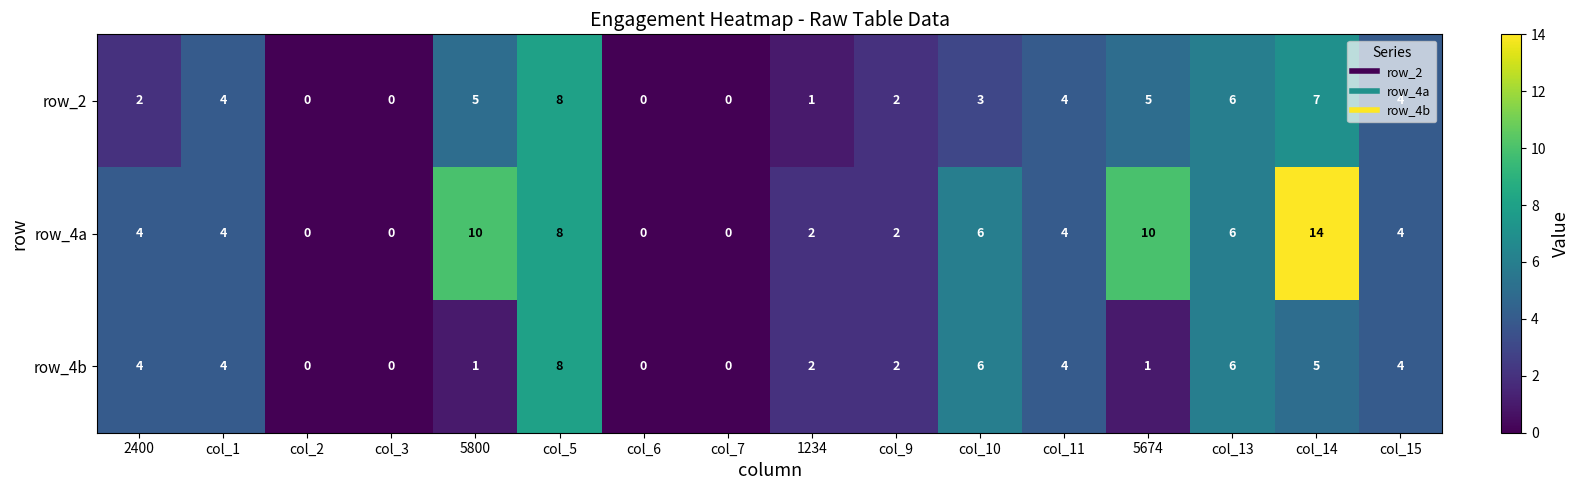

What is the approximate value of row_4b at col_5?

8